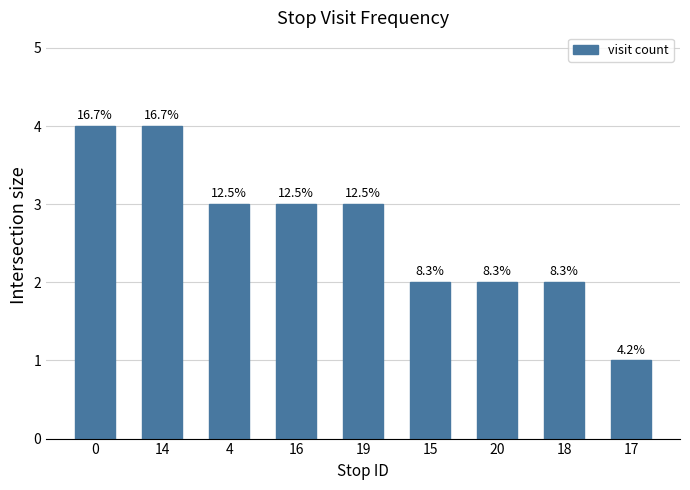

How many bars are there in total?

9